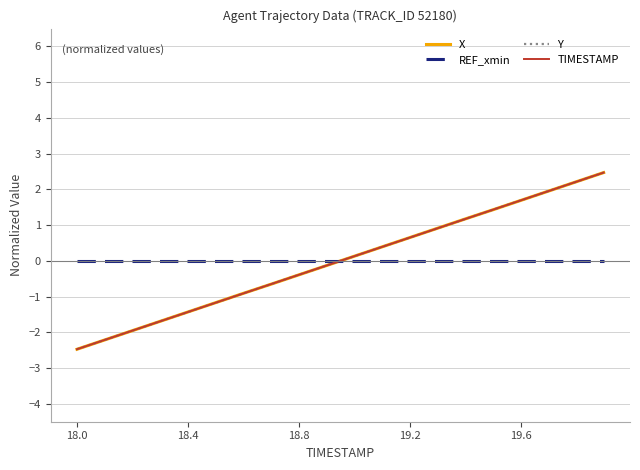

How many distinct data groups are displayed?

4